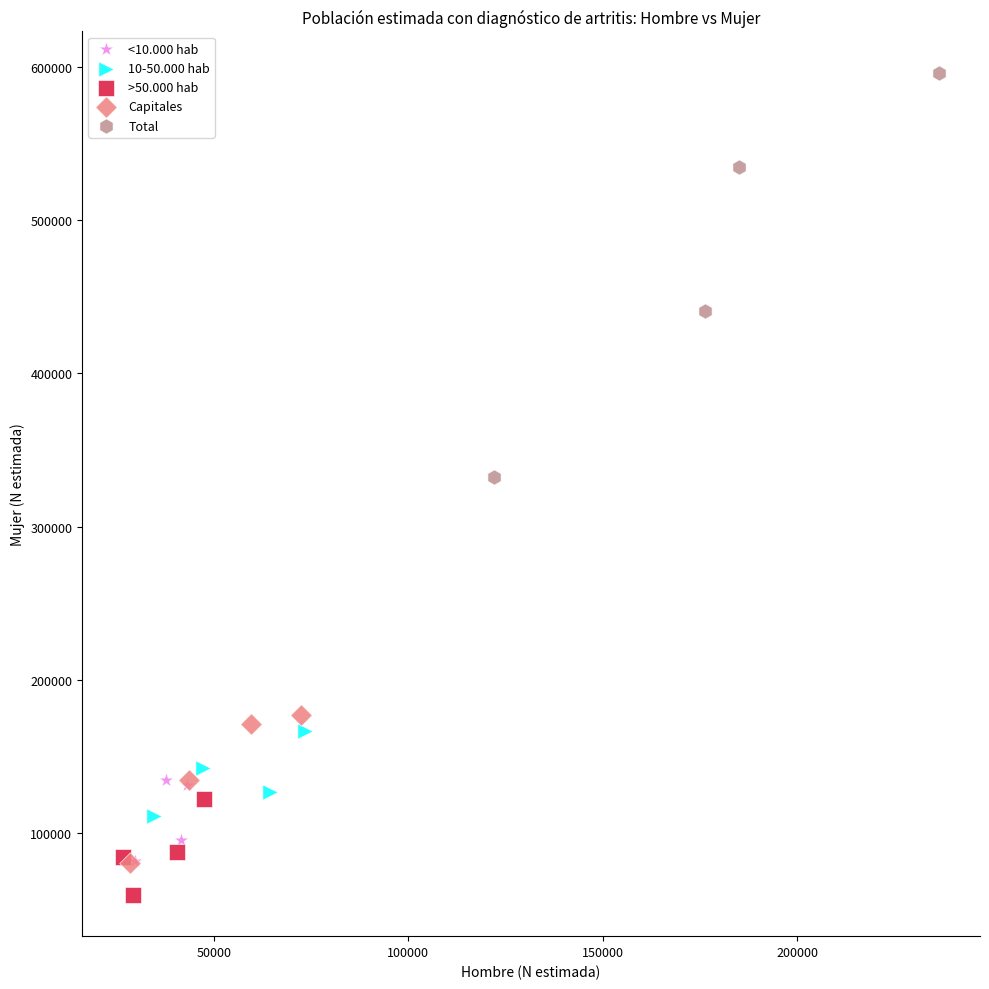

What are all the series names shown in the legend?

<10.000 hab, 10-50.000 hab, >50.000 hab, Capitales, Total